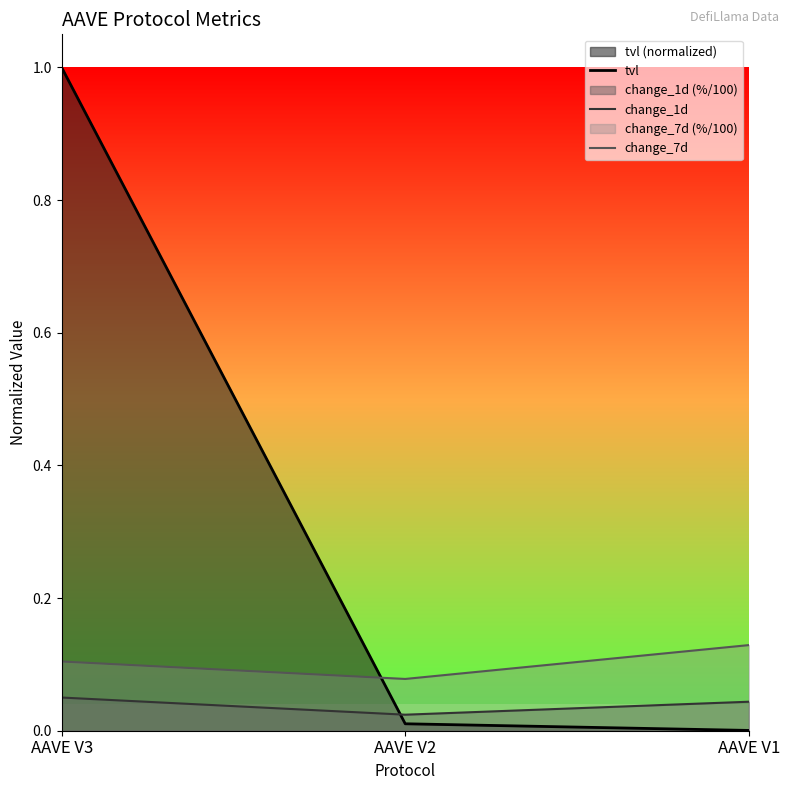

Reading left to right, list all the values displayed in this chart.

tvl: 1.0	0.0	0.0
change_1d: 0.1	0.0	0.0
change_7d: 0.1	0.1	0.1